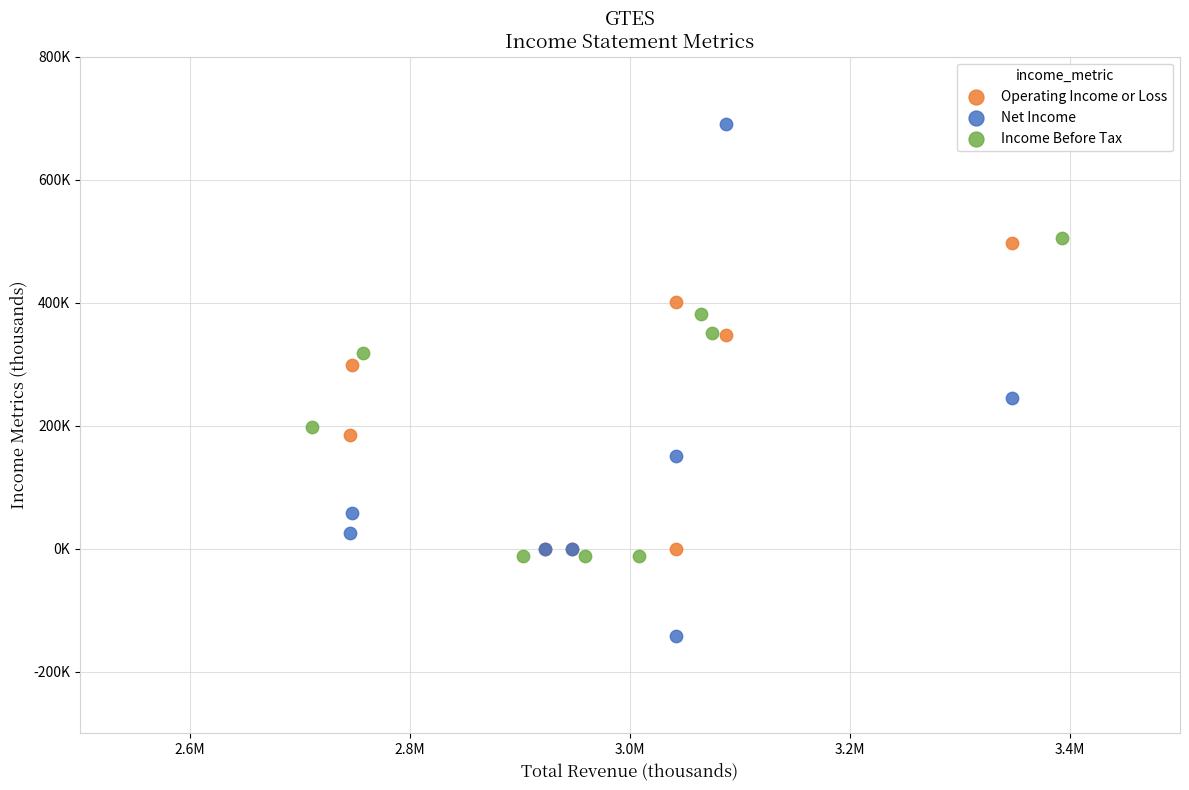

What are all the series names shown in the legend?

Operating Income or Loss, Net Income, Income Before Tax